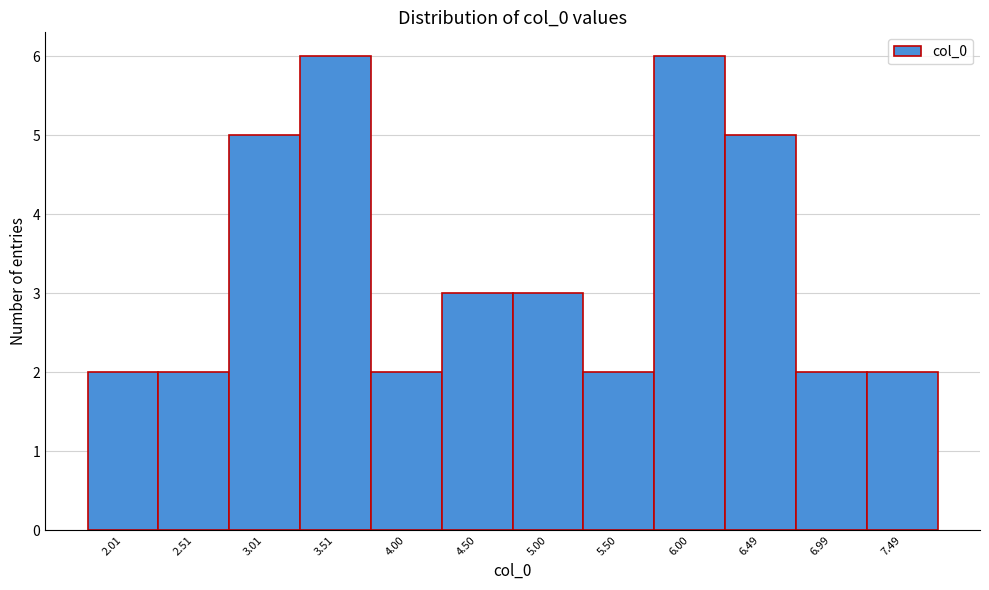

Reading right to left, extract all data points from this chart.

2	2	5	6	2	3	3	2	6	5	2	2